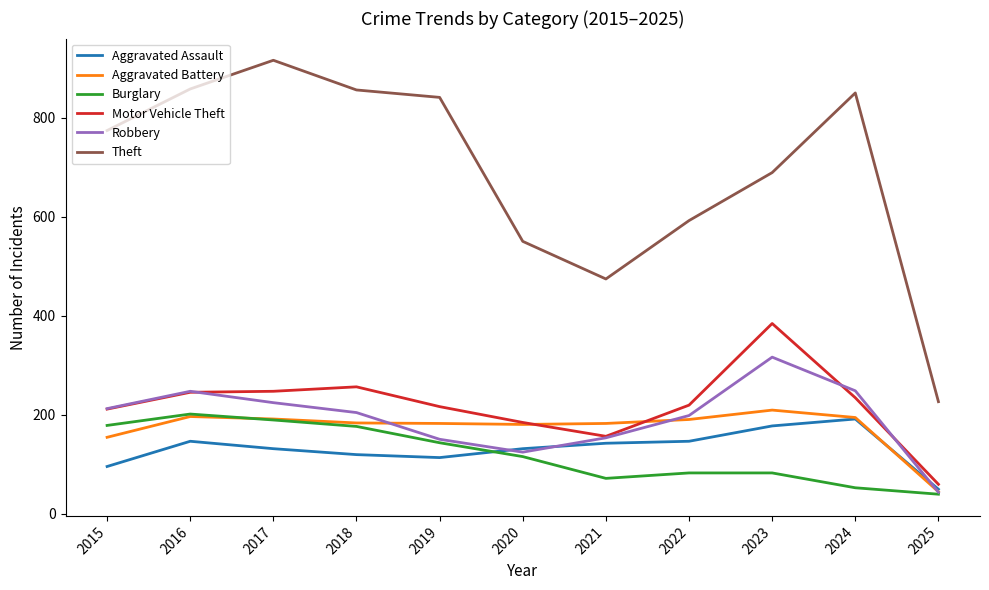

What is the average value of the Theft series?

693